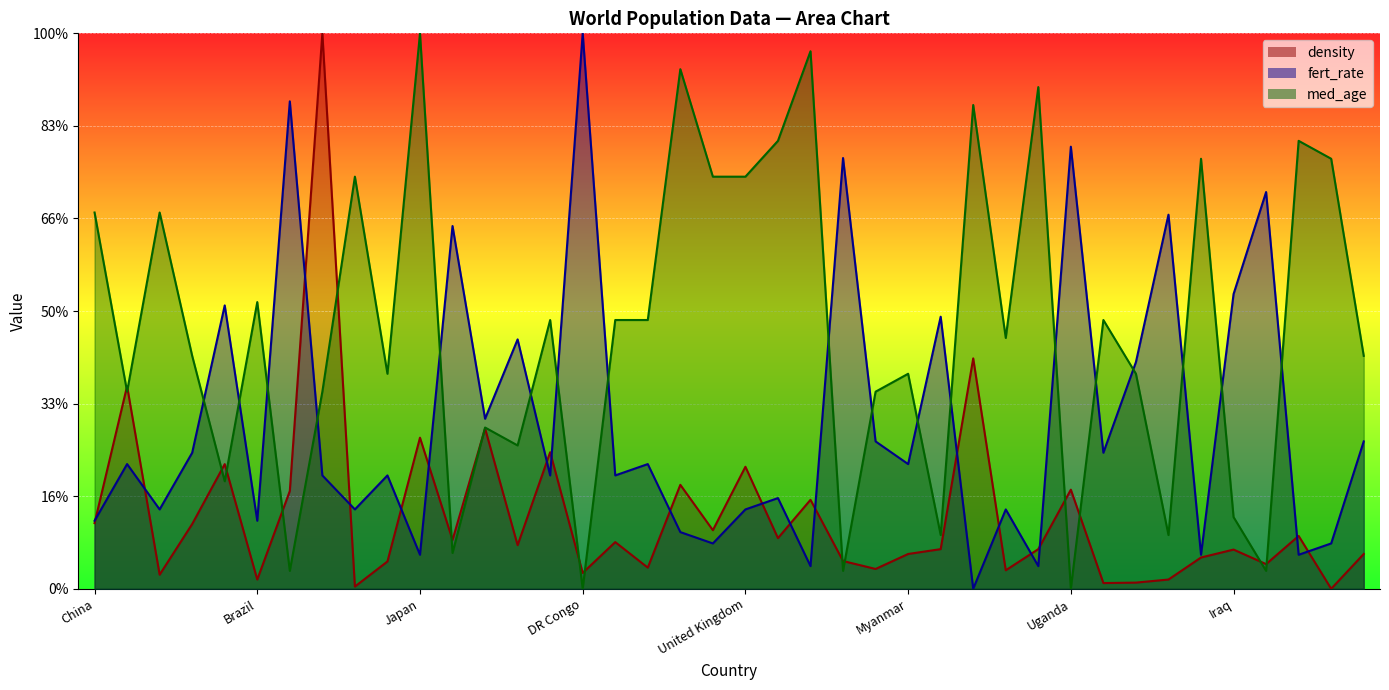

Reading left to right, list all the values displayed in this chart.

density: China=7.1	India=21.9	United States=1.5	Indonesia=7.0	Pakistan=13.5	Brazil=1.0	Nigeria=10.6	Bangladesh=60.0	Russia=0.2	Mexico=3.0	Japan=16.3	Ethiopia=5.3	Philippines=17.3	Egypt=4.7	Vietnam=14.8	DR Congo=1.7	Turkey=5.0	Iran=2.3	Germany=11.2	Thailand=6.3	United Kingdom=13.2	France=5.5	Italy=9.6	Tanzania=3.0	South Africa=2.1	Myanmar=3.8	Kenya=4.3	South Korea=24.9	Colombia=2.0	Spain=4.3	Uganda=10.7	Argentina=0.6	Algeria=0.7	Sudan=1.0	Ukraine=3.4	Iraq=4.2	Afghanistan=2.7	Poland=5.7	Canada=0.0	Morocco=3.8
fert_rate: China=7.3	India=13.5	United States=8.6	Indonesia=14.7	Pakistan=30.6	Brazil=7.3	Nigeria=52.7	Bangladesh=12.2	Russia=8.6	Mexico=12.2	Japan=3.7	Ethiopia=39.2	Philippines=18.4	Egypt=26.9	Vietnam=12.2	DR Congo=60.0	Turkey=12.2	Iran=13.5	Germany=6.1	Thailand=4.9	United Kingdom=8.6	France=9.8	Italy=2.4	Tanzania=46.5	South Africa=15.9	Myanmar=13.5	Kenya=29.4	South Korea=0.0	Colombia=8.6	Spain=2.4	Uganda=47.8	Argentina=14.7	Algeria=24.5	Sudan=40.4	Ukraine=3.7	Iraq=31.8	Afghanistan=42.9	Poland=3.7	Canada=4.9	Morocco=15.9
med_age: China=40.6	India=21.3	United States=40.6	Indonesia=25.2	Pakistan=11.6	Brazil=31.0	Nigeria=1.9	Bangladesh=21.3	Russia=44.5	Mexico=23.2	Japan=60.0	Ethiopia=3.9	Philippines=17.4	Egypt=15.5	Vietnam=29.0	DR Congo=0.0	Turkey=29.0	Iran=29.0	Germany=56.1	Thailand=44.5	United Kingdom=44.5	France=48.4	Italy=58.1	Tanzania=1.9	South Africa=21.3	Myanmar=23.2	Kenya=5.8	South Korea=52.3	Colombia=27.1	Spain=54.2	Uganda=0.0	Argentina=29.0	Algeria=23.2	Sudan=5.8	Ukraine=46.5	Iraq=7.7	Afghanistan=1.9	Poland=48.4	Canada=46.5	Morocco=25.2